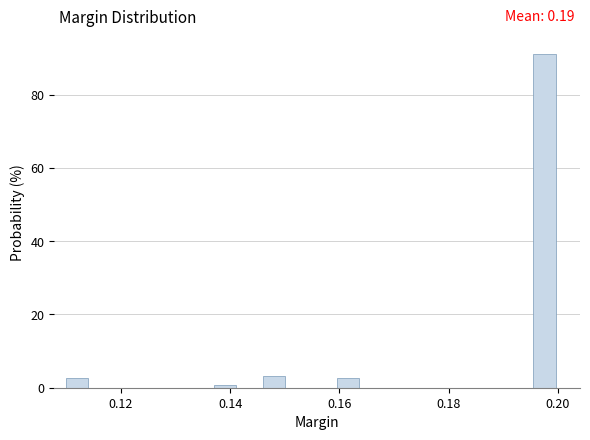

Read against the x-axis, roughly where is the centre of the tallest bar?

0.198